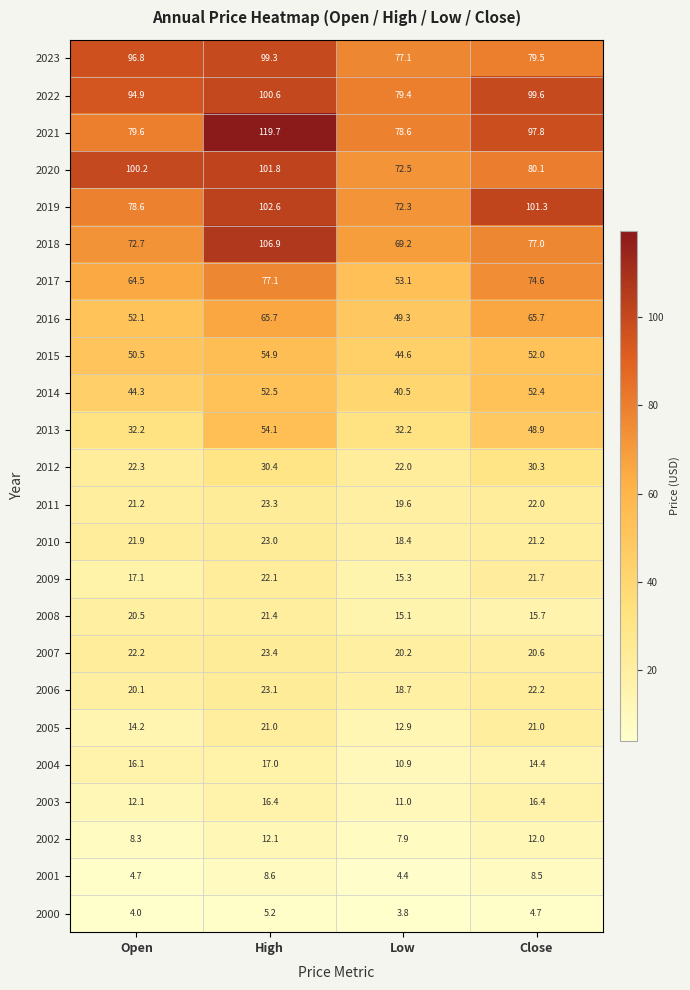

What is the greatest value displayed?

119.7